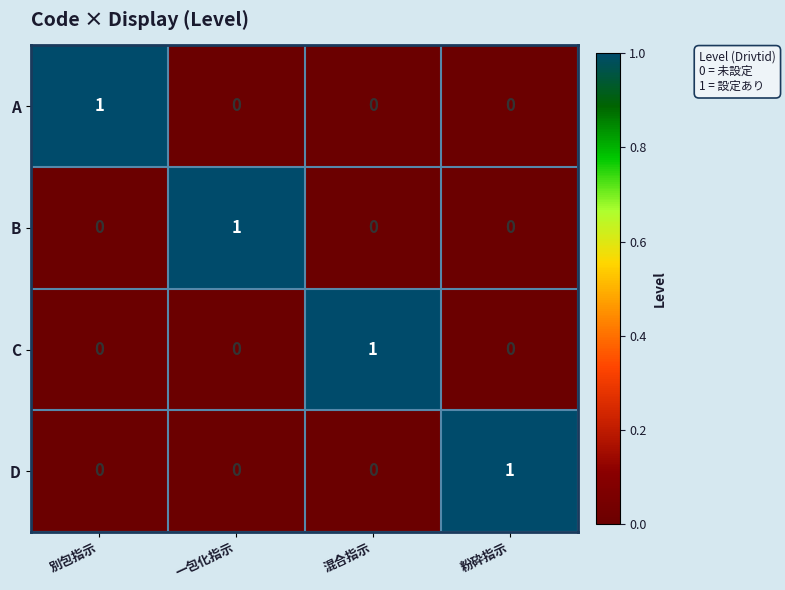

At which label does B reach its peak?

一包化指示